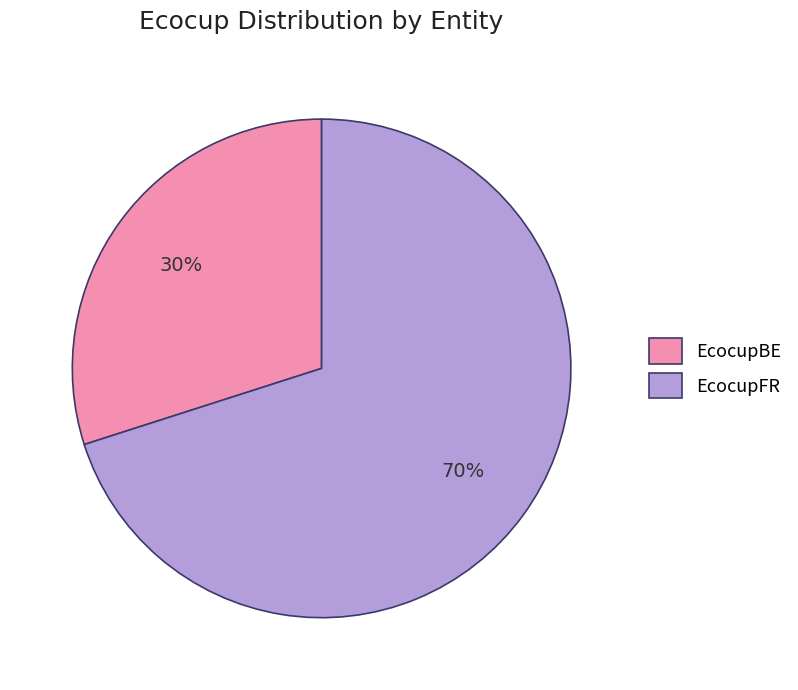

How many segments does this pie chart have?

2